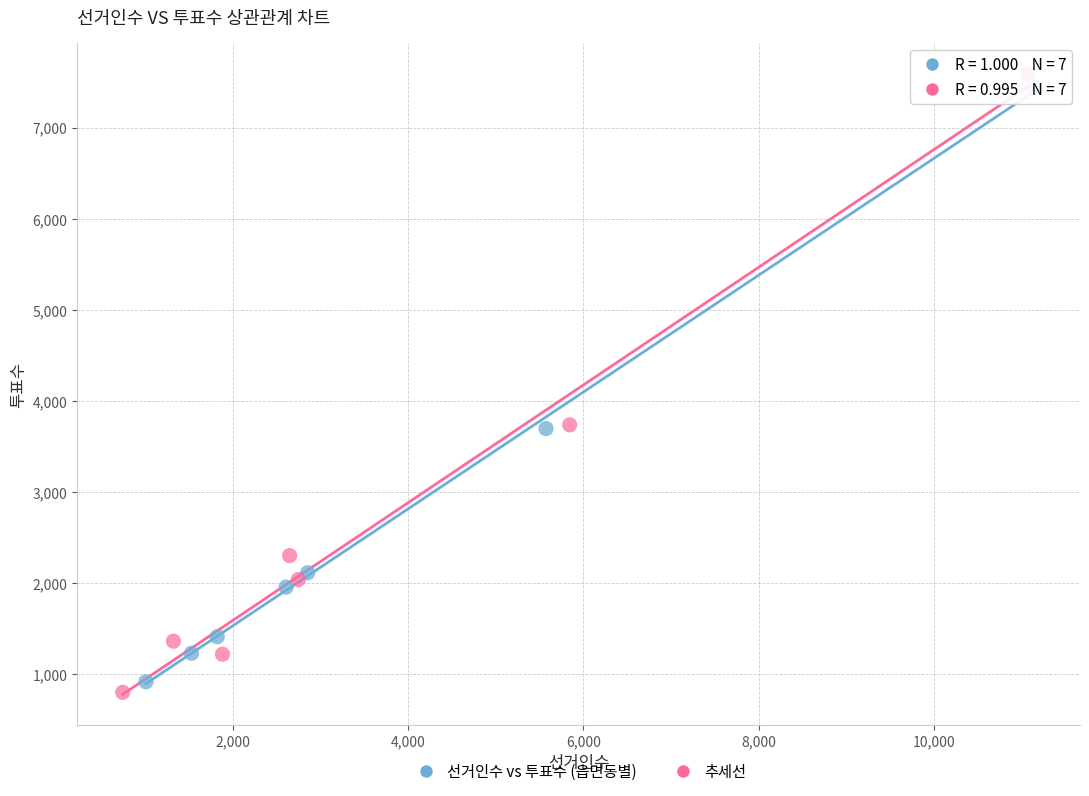

Which series has the widest spread of Y values?

추세선